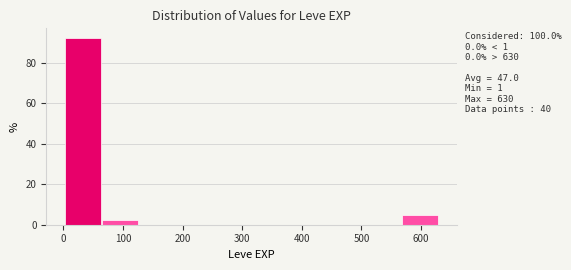

Over which range of the x-axis is the bar tallest?

0 to 60